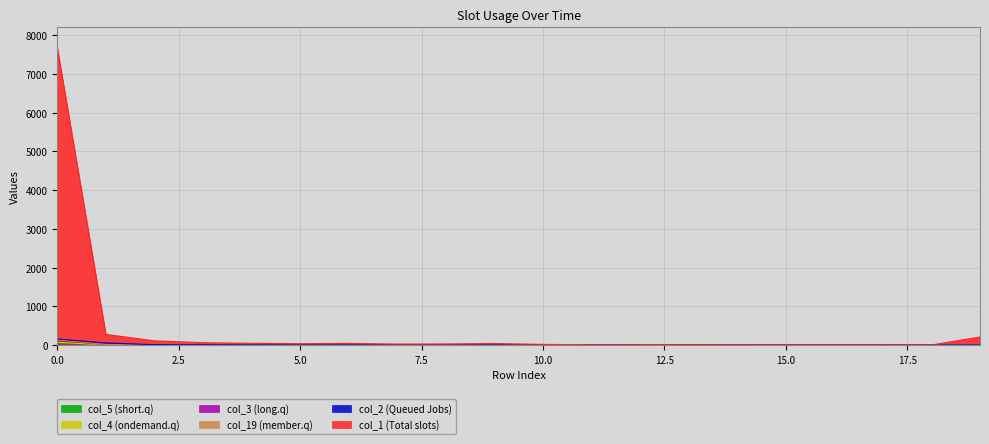

Rank the categories by col_5 value from lowest to highest.

8, 12, 14, 15, 16, 17, 18, 2, 4, 7, 10, 11, 13, 19, 3, 5, 6, 9, 1, 0